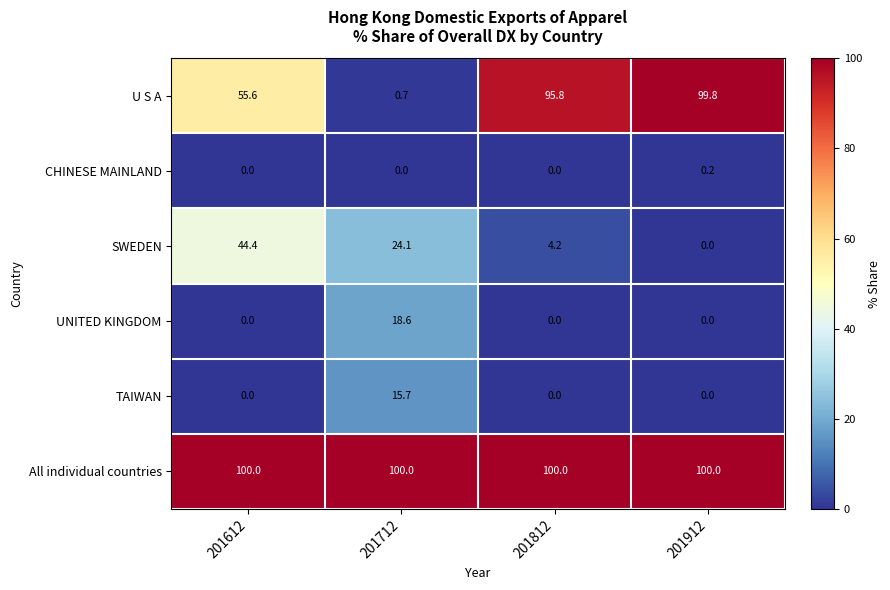

What is the spread (max minus min) of values at 201812?

100.0